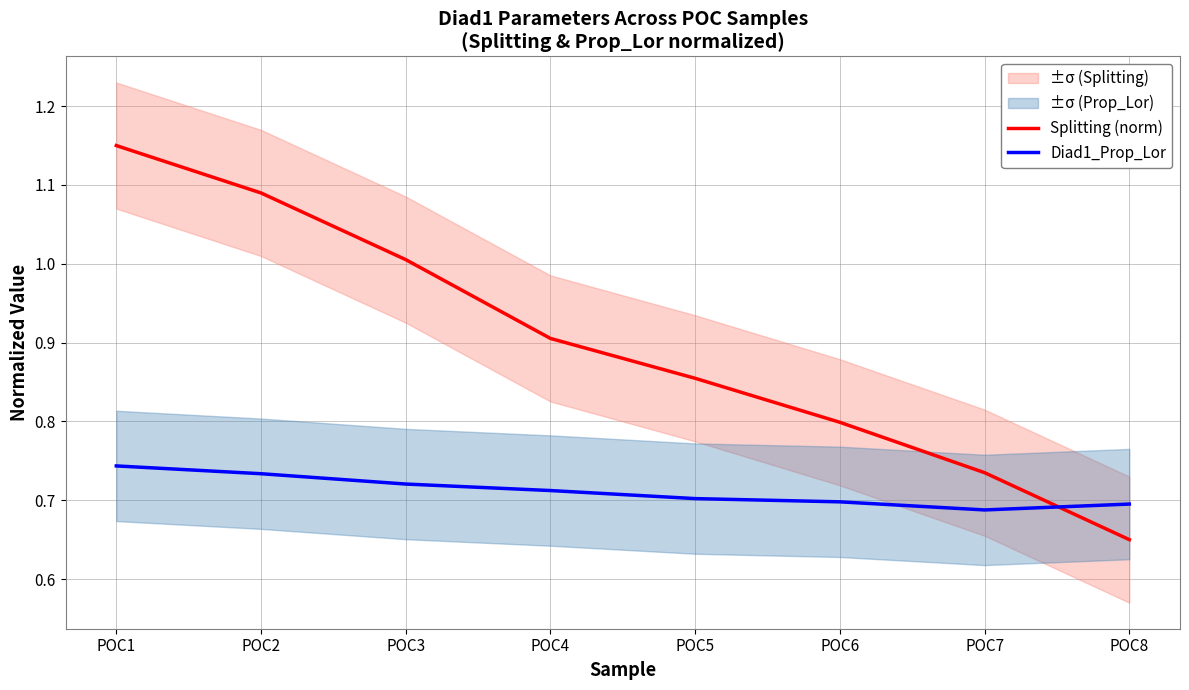

At which category does the chart reach its minimum across all series?

POC8